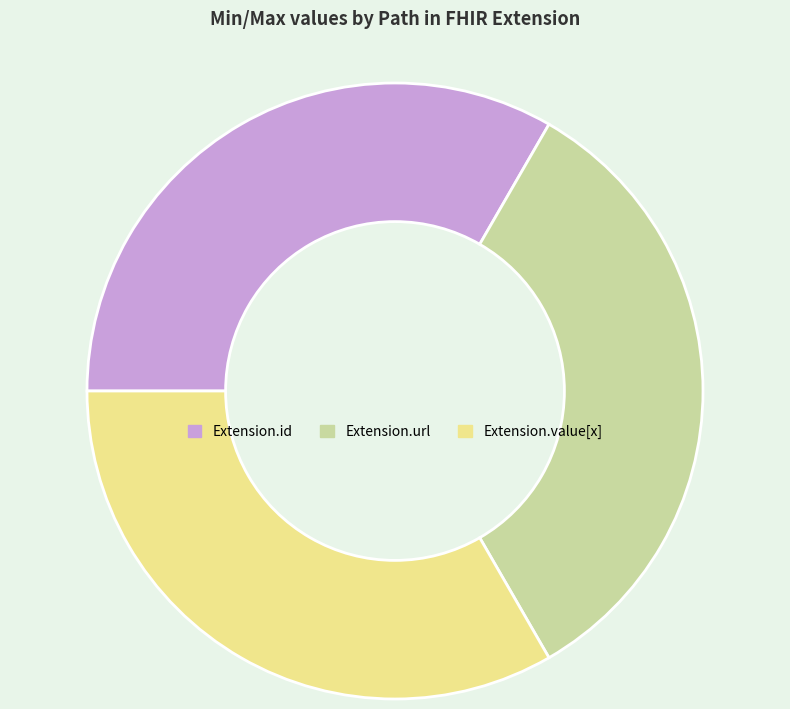

True or false: Extension.id accounts for 38% of the total.

False